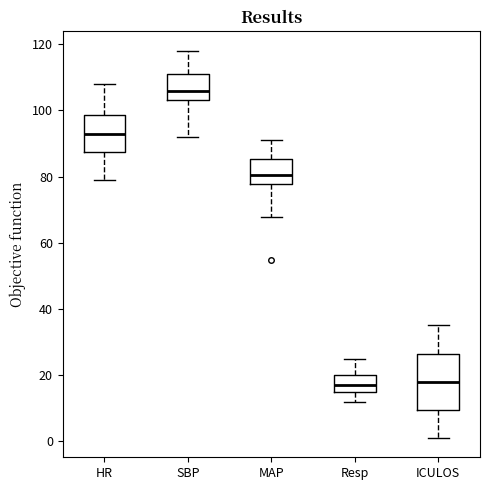

Reading left to right, transcribe this box plot: for each box, give where its median line is, the range the box spans, and where its two whiskers end, as read against the y-axis. The values are not printed on the chart, so give them approximately, as read against the axis.

HR: median 94, box 88 to 98, whiskers 80 to 108
SBP: median 106, box 104 to 112, whiskers 92 to 118
MAP: median 80, box 78 to 86, whiskers 68 to 92
Resp: median 18, box 16 to 20, whiskers 12 to 26
ICULOS: median 18, box 10 to 26, whiskers 2 to 36